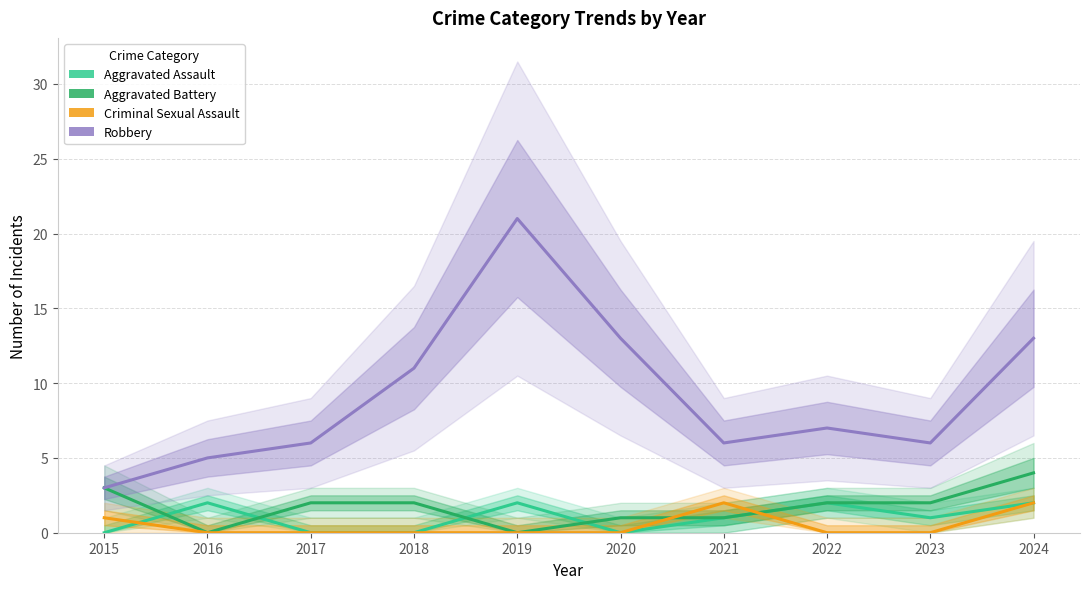

How many interior local valleys does the Robbery series have?

2